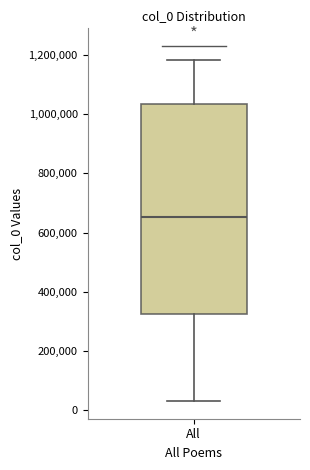

Read this box plot against the y-axis: the position of the median line, the range covered by the box, and the ends of both whiskers. The values are not printed on the chart, so give them approximately, as read against the axis.

median 660000, box 320000 to 1040000, whiskers 40000 to 1180000